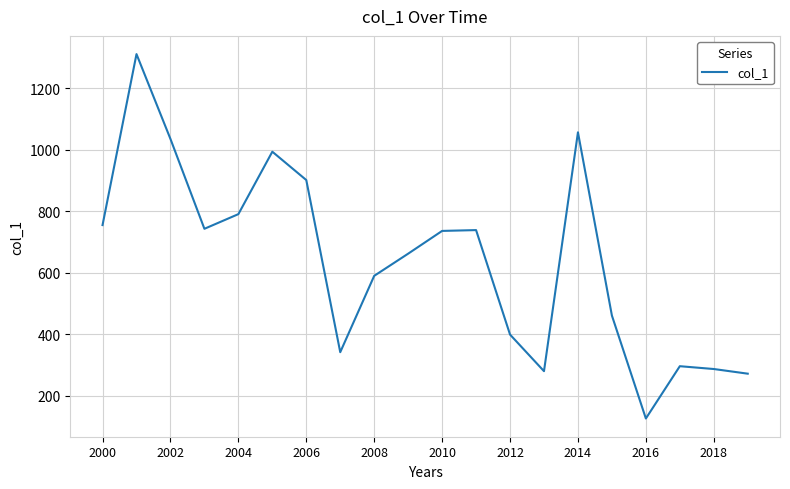

What is the greatest value displayed?

1310.7